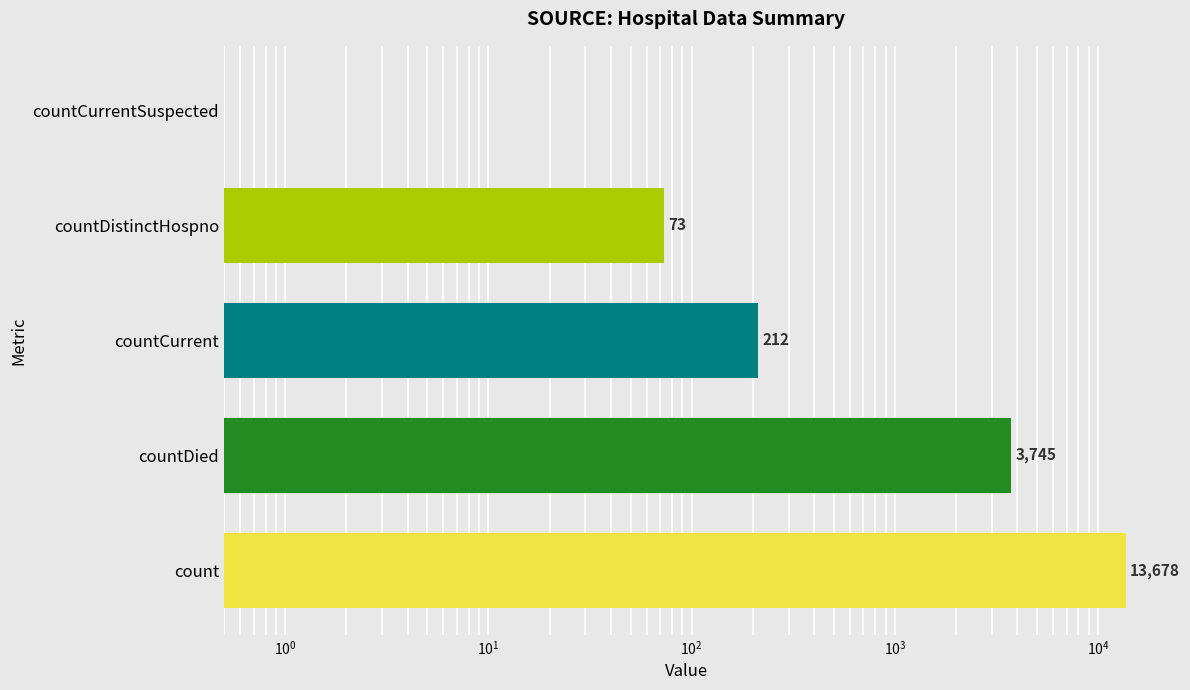

What is the sum of all values?

17708